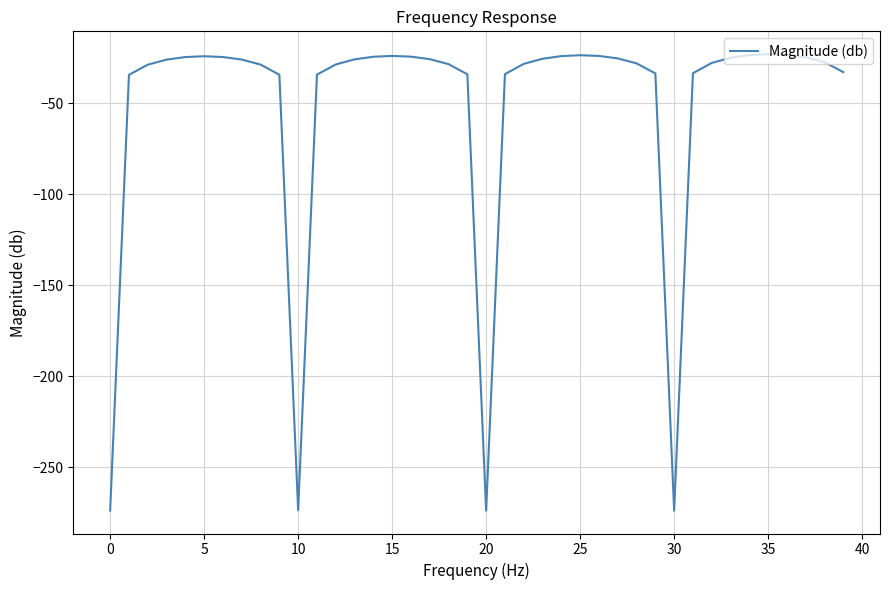

How many series are shown in this chart?

1